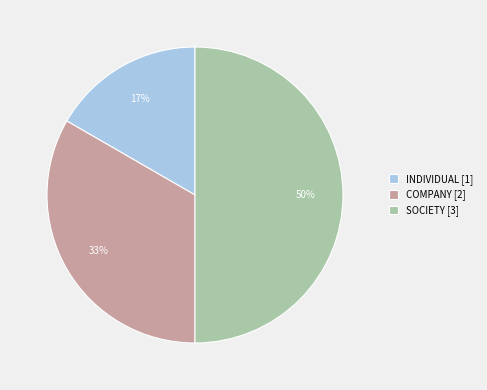

Between SOCIETY [3] and INDIVIDUAL [1], which is larger?

SOCIETY [3]